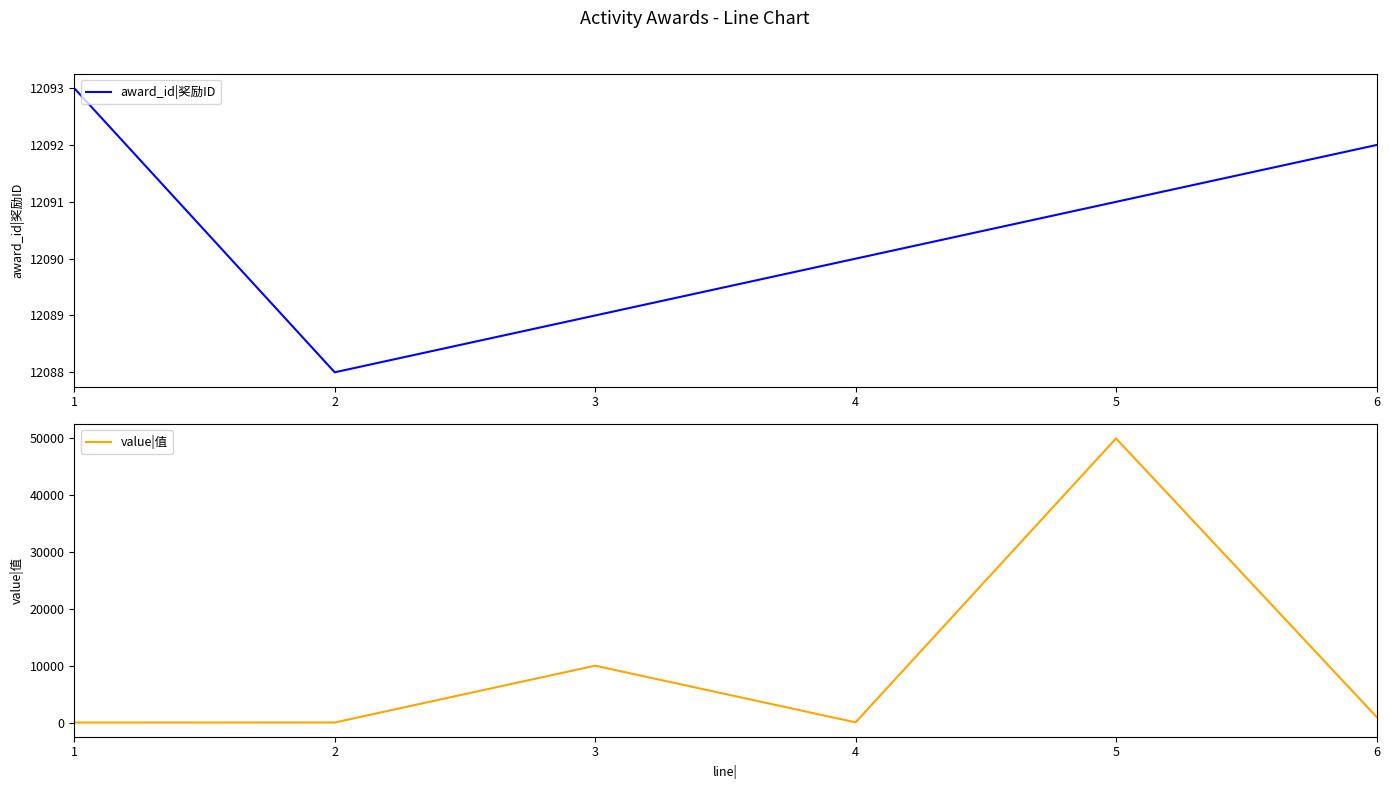

The value|值 series shows 14 at 4. True or false?

False